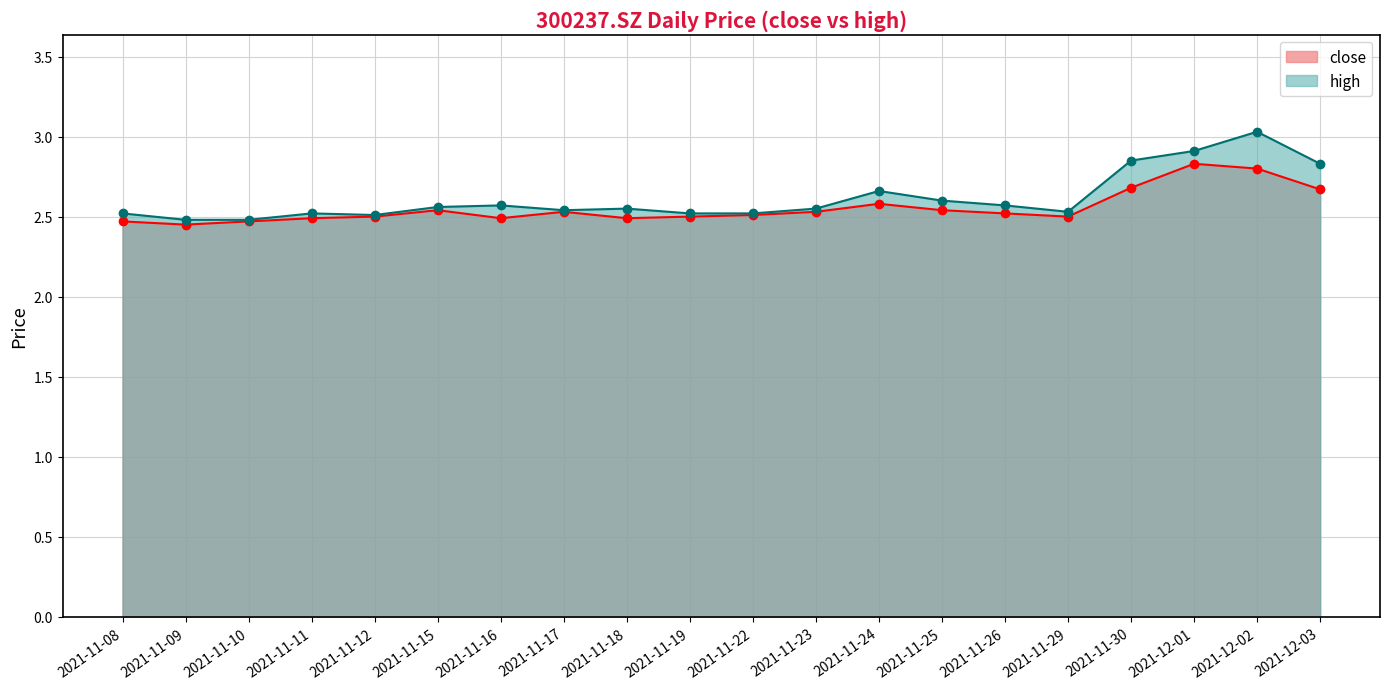

Which category has the highest value in the high series?

2021-12-02